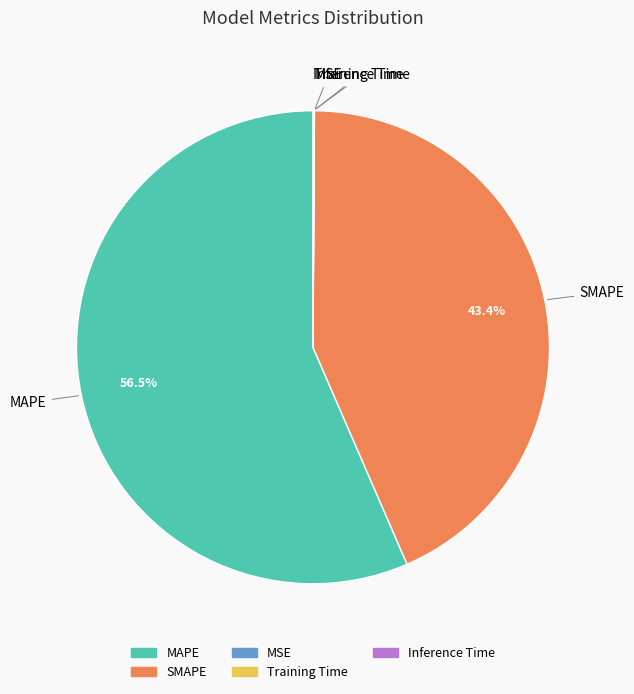

Which slice is the largest?

MAPE